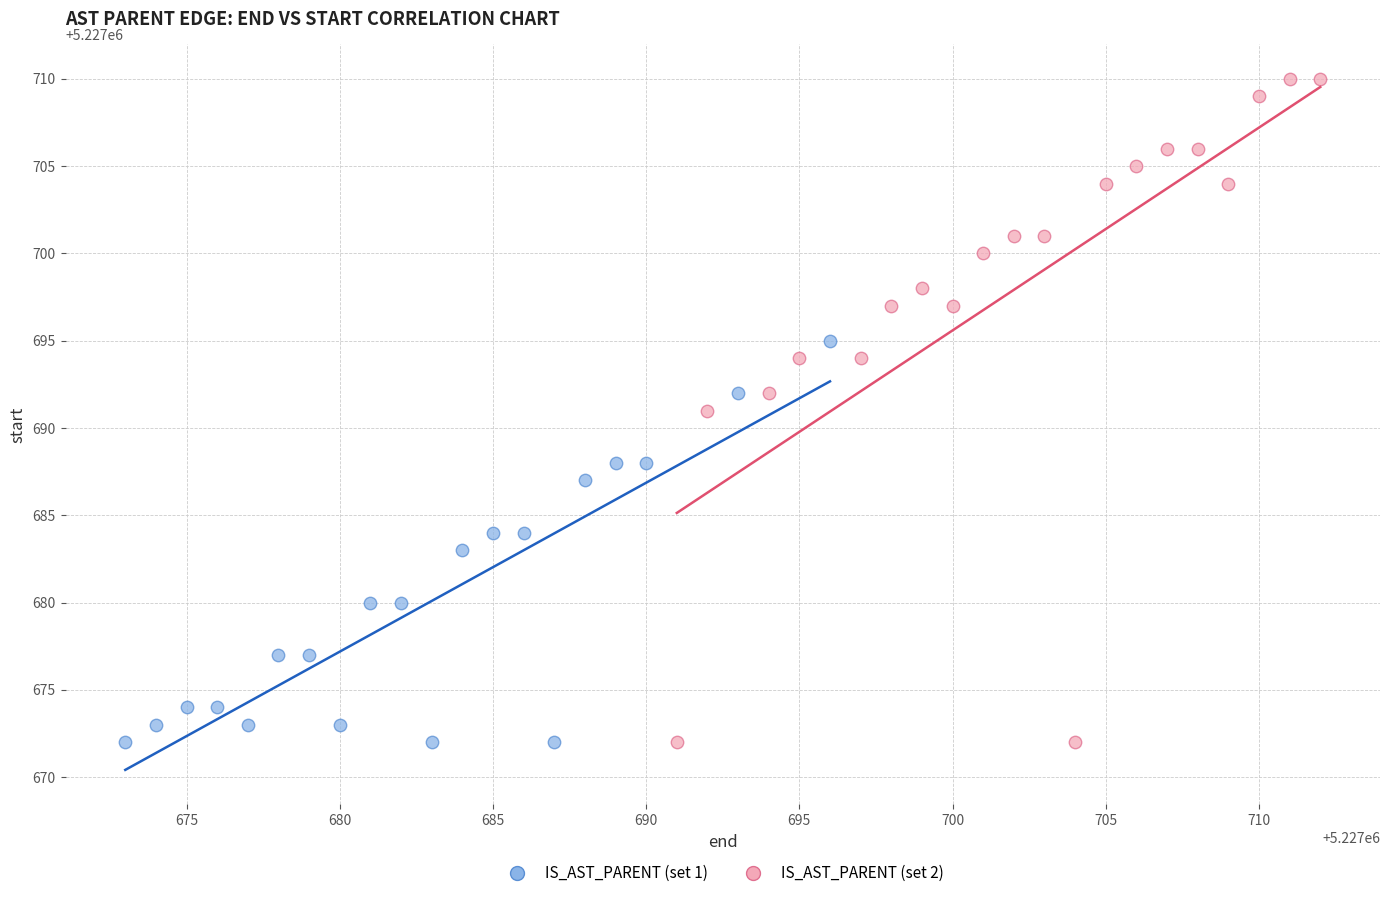

Which series has the largest Y range (max minus min)?

IS_AST_PARENT (set 2)